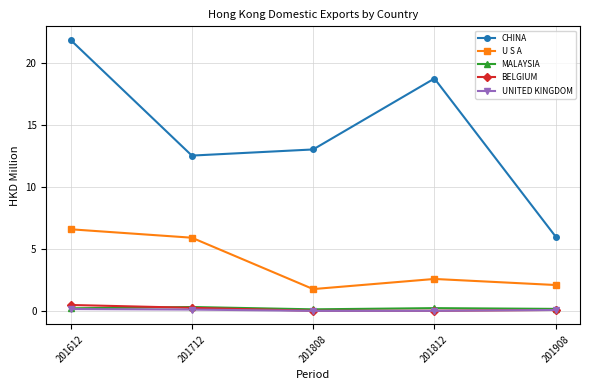

The value of MALAYSIA at 201612 is 0.2. True or false?

True